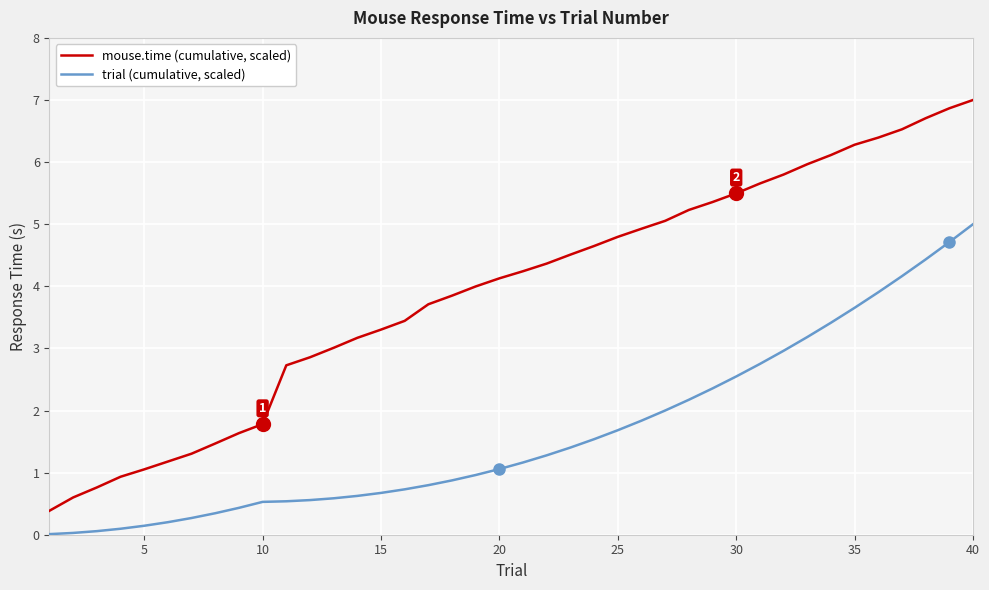

Rank the series by their maximum value, from lowest to highest.

trial (cumulative, scaled), mouse.time (cumulative, scaled)